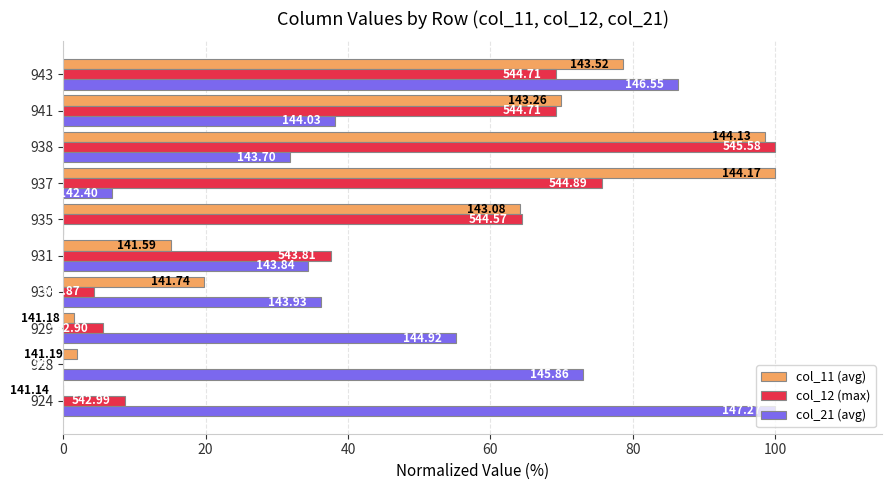

Reading right to left, transcribe all the data shown in this chart.

col_11 (avg): 78.6	70.0	98.5	100.0	64.1	15.1	19.8	1.5	1.9	0.0
col_12 (max): 69.2	69.2	100.0	75.6	64.4	37.6	4.4	5.5	0.0	8.6
col_21 (avg): 86.3	38.1	31.8	6.9	0.0	34.4	36.2	55.1	73.1	100.0